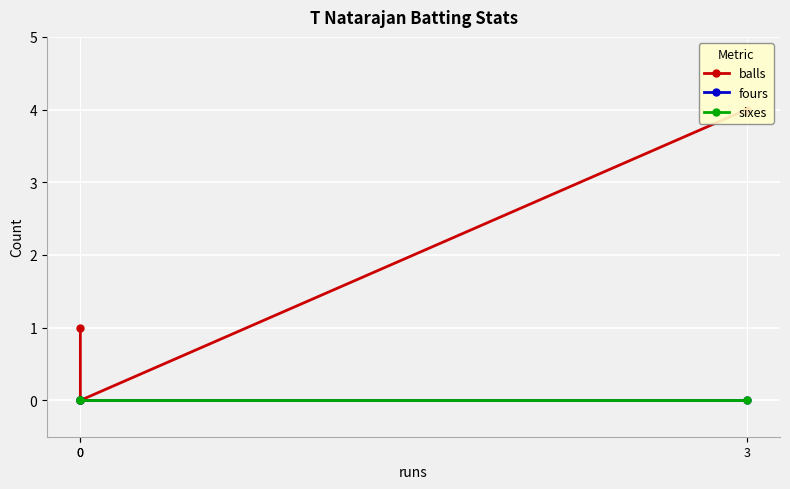

Which category has the highest value in the fours series?

3